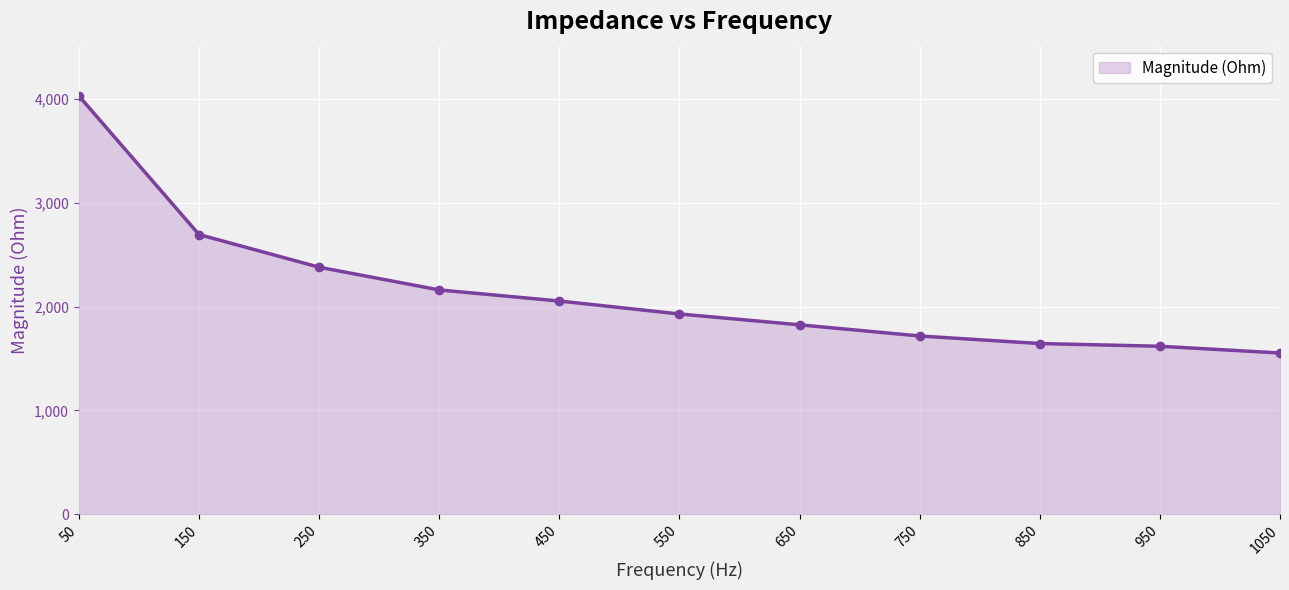

Reading right to left, what are all the values shown in this chart?

1050=1552.7	950=1617.6	850=1643.8	750=1716.6	650=1824.0	550=1928.5	450=2053.3	350=2160.0	250=2378.9	150=2693.6	50=4029.0